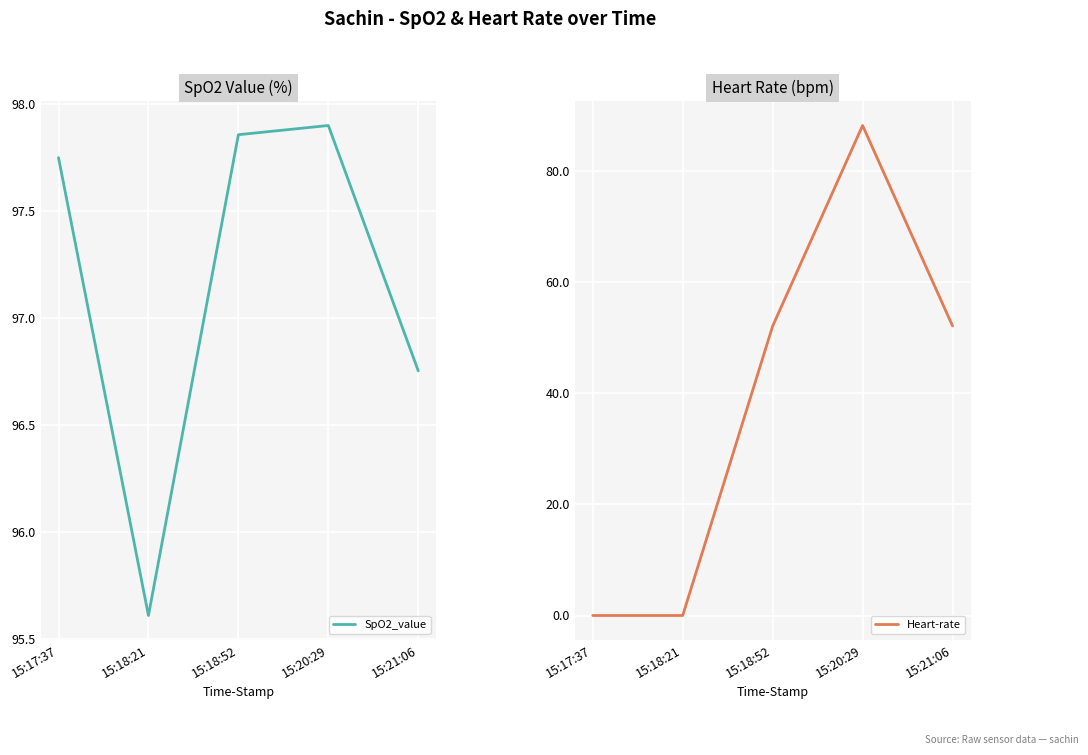

What is the difference between the SpO2_value values at 15:18:52 and 15:17:37?

0.1